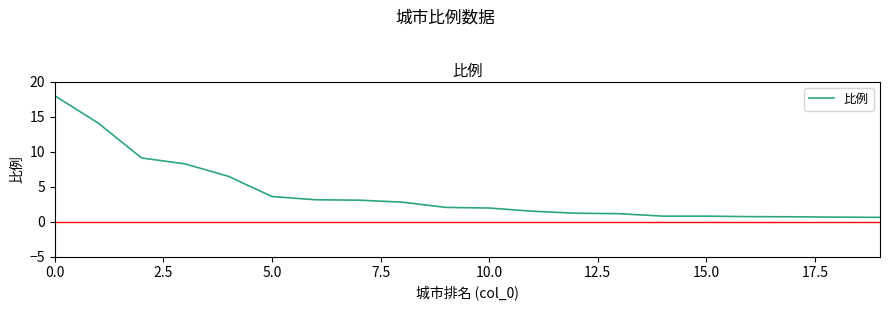

What is the smallest value displayed?

0.6